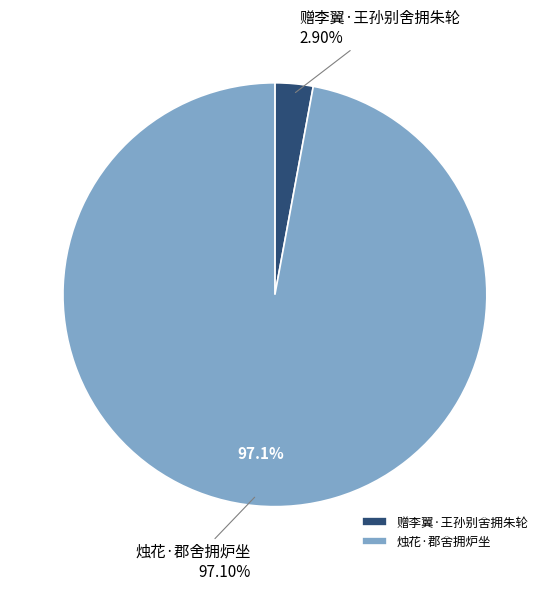

Rank the categories by value from highest to lowest.

烛花·郡舍拥炉坐, 赠李翼·王孙别舍拥朱轮